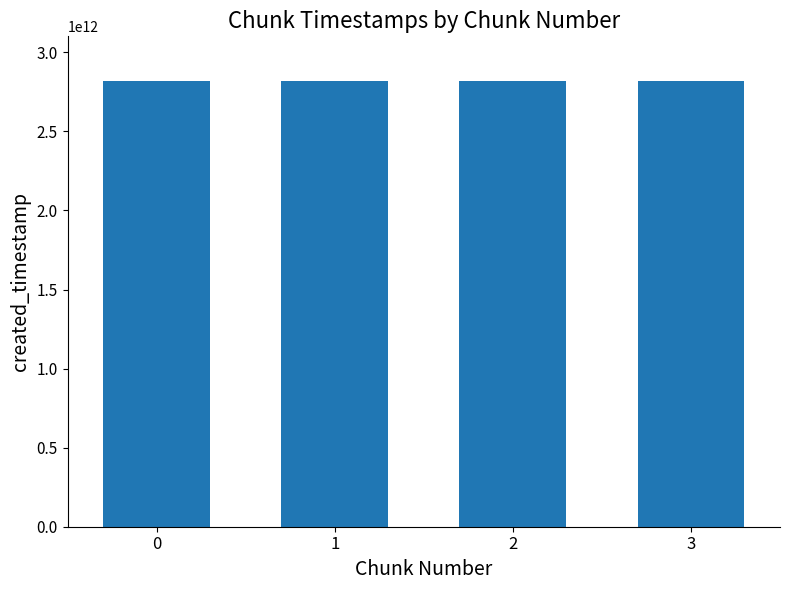

Are the bars horizontal?

No